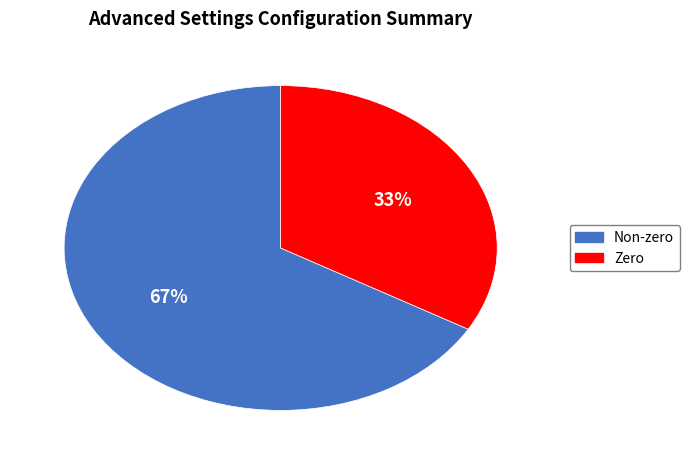

How many segments does this pie chart have?

2